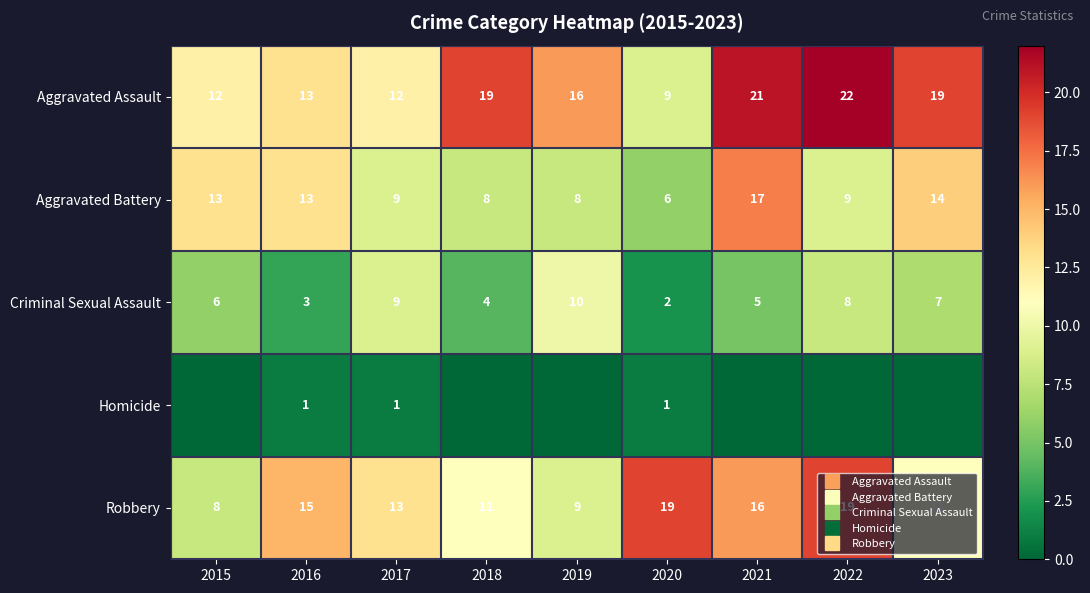

What is the difference between the second highest and minimum values in the Robbery series?

11